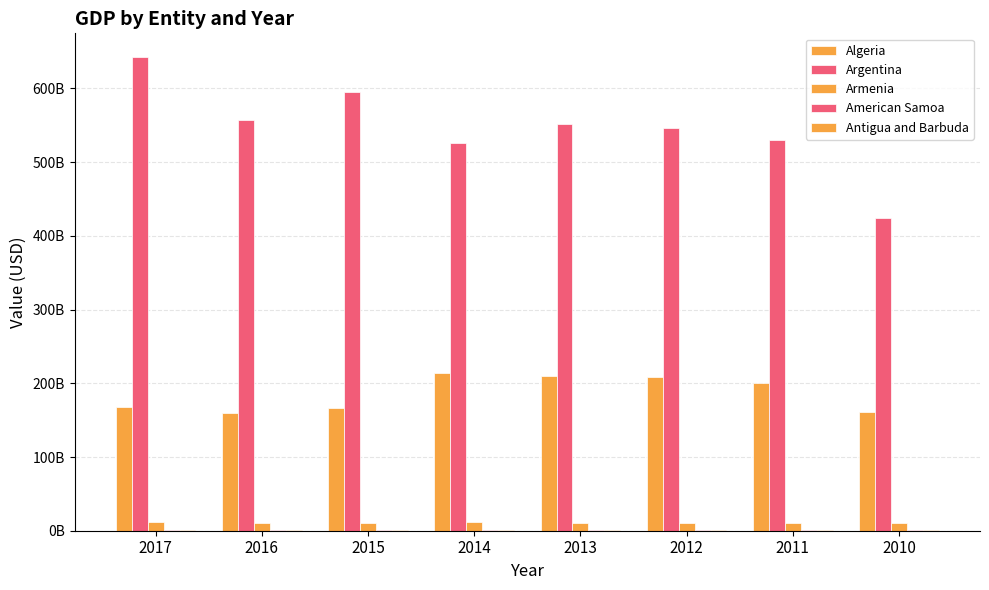

What is the value of the Argentina bar at the 4th from the left?

526319673731.6